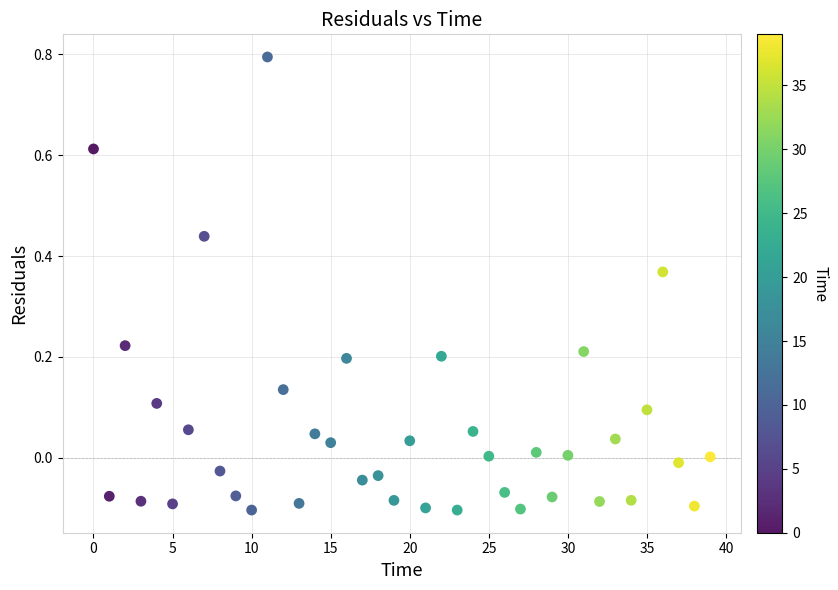

What is the range of Y values (max minus min)?

0.9